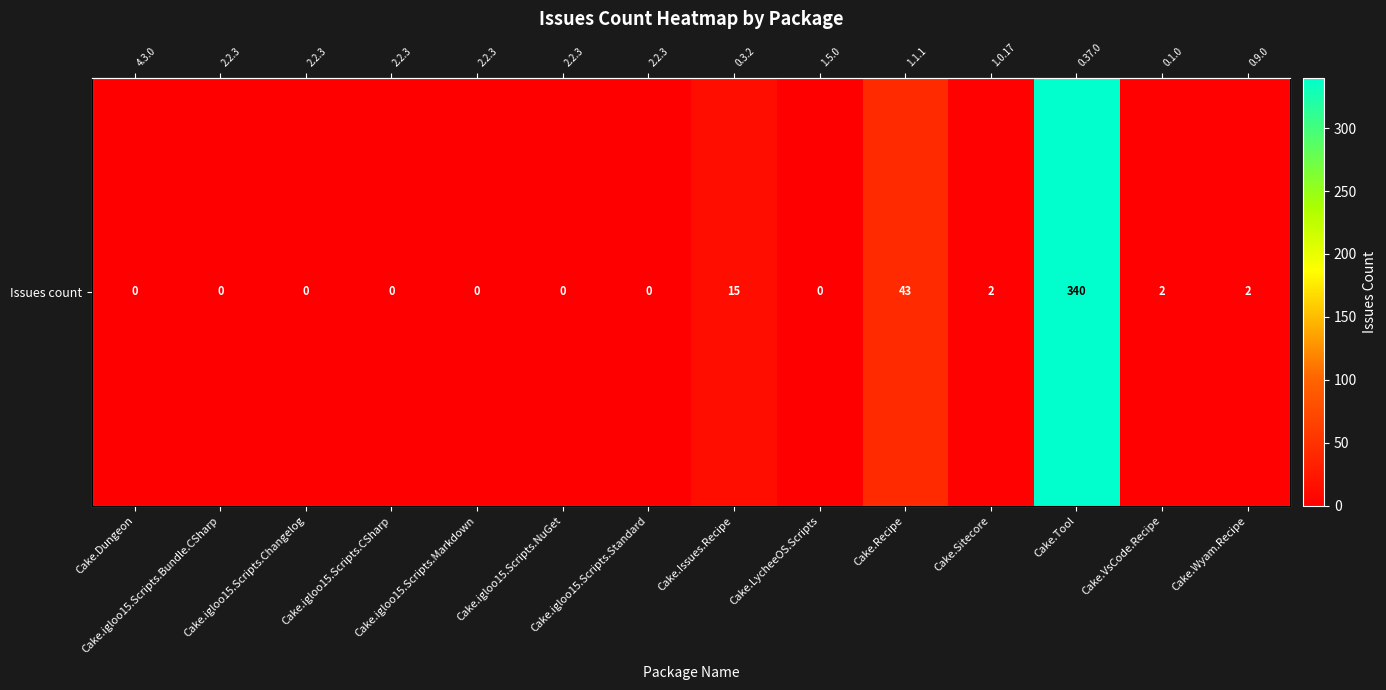

Is it true that the value at Cake.VsCode.Recipe is 2?

True